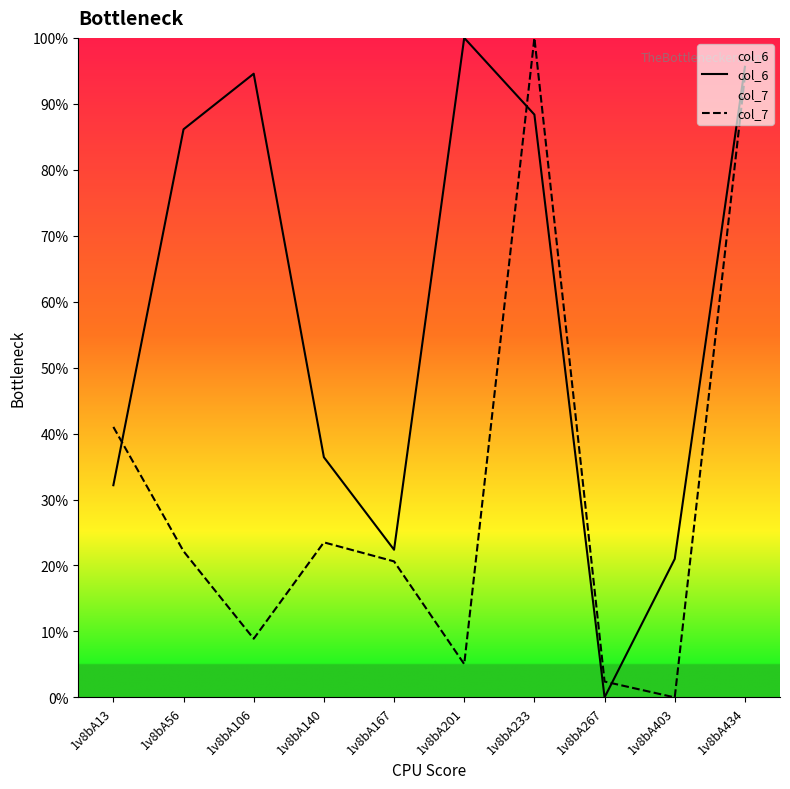

The col_6 series shows -0.4 at 1v8bA267. True or false?

False